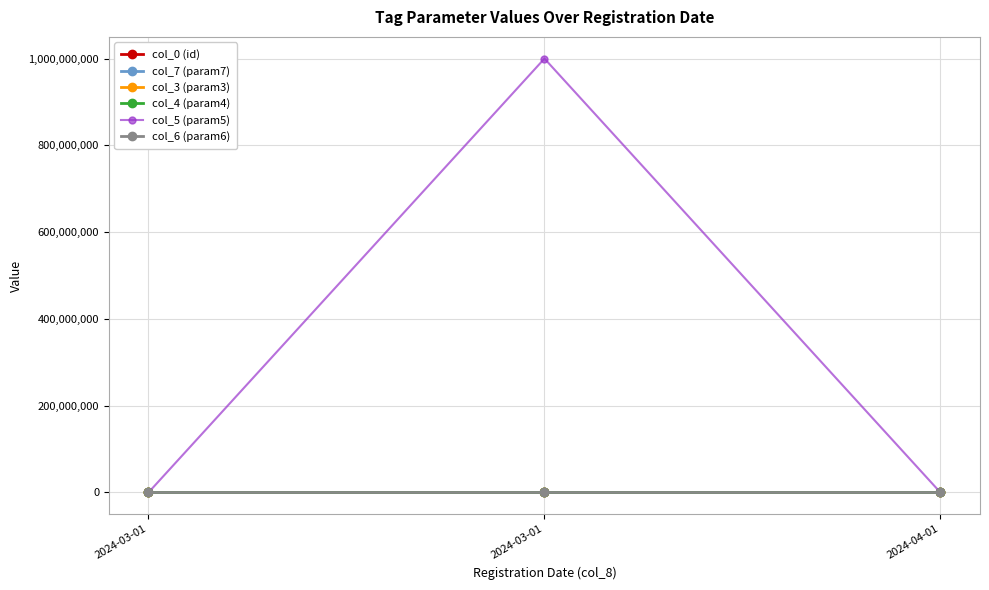

What is the maximum value shown in the chart?

999999999